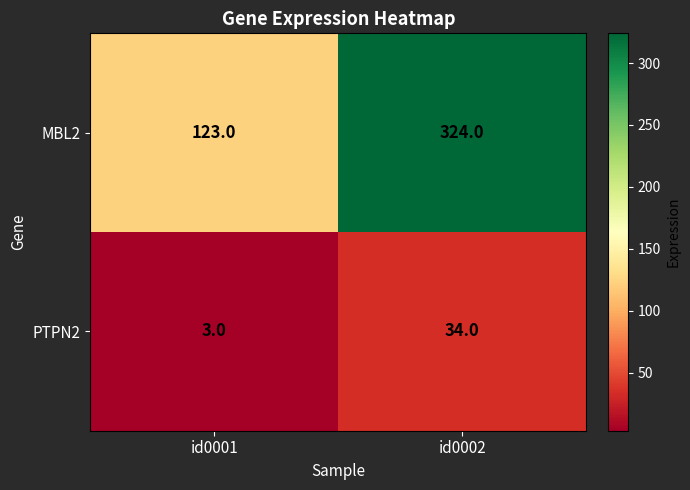

Rank the series by their average value, from highest to lowest.

MBL2, PTPN2